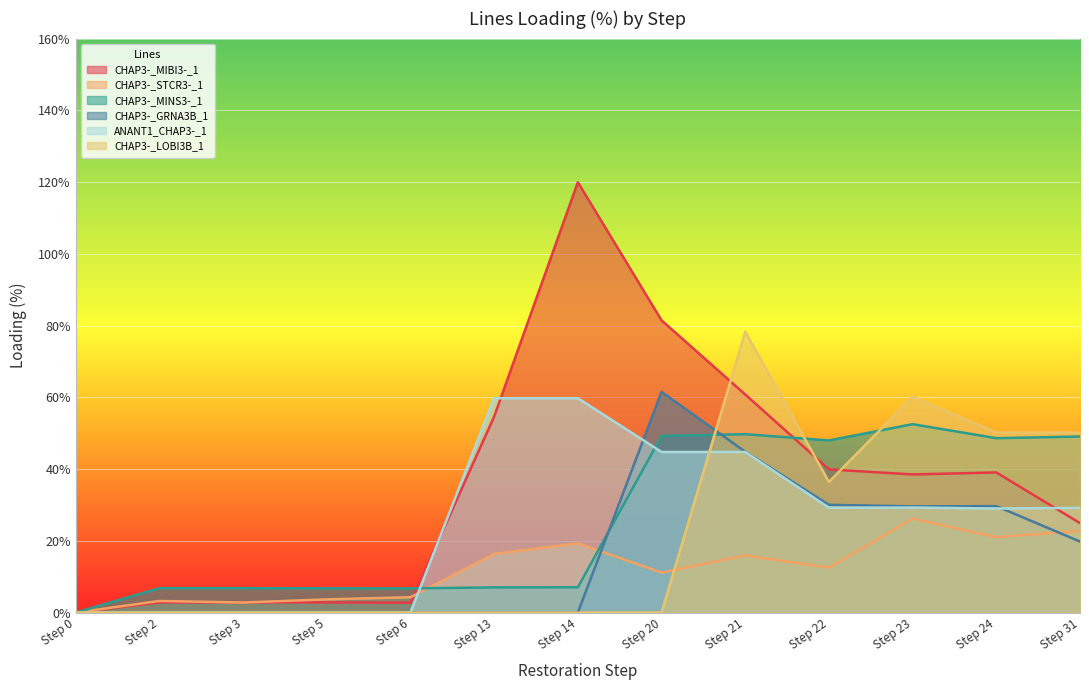

Which series changed the most between Step 2 and Step 13?

ANANT1_CHAP3-_1